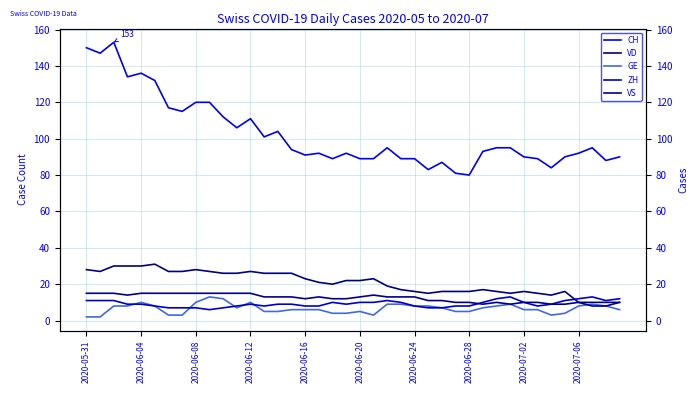

Which series has the widest spread of values?

CH